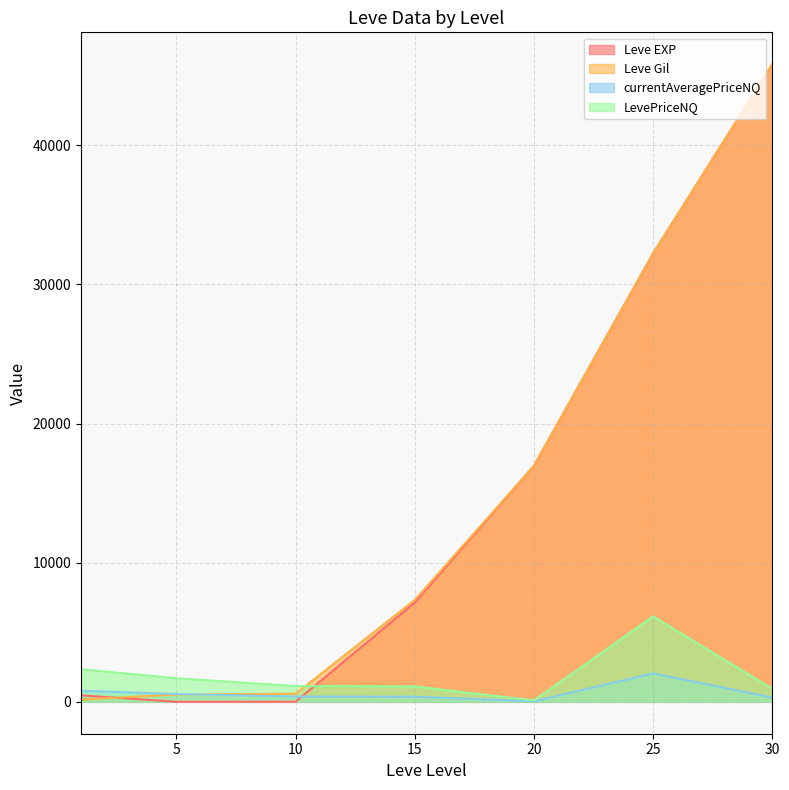

After their last crossing, which series has the higher values: LevePriceNQ or Leve Gil?

Leve Gil